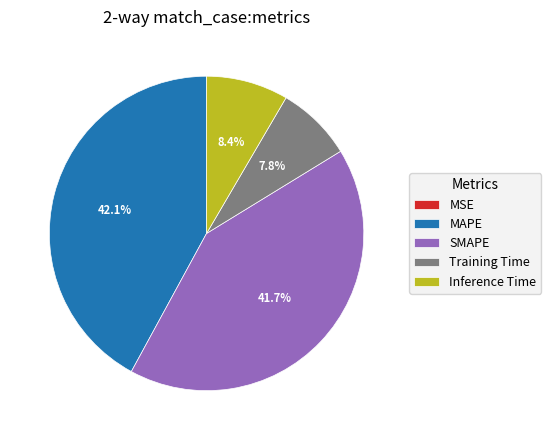

Does MAPE represent more than half of the total?

No